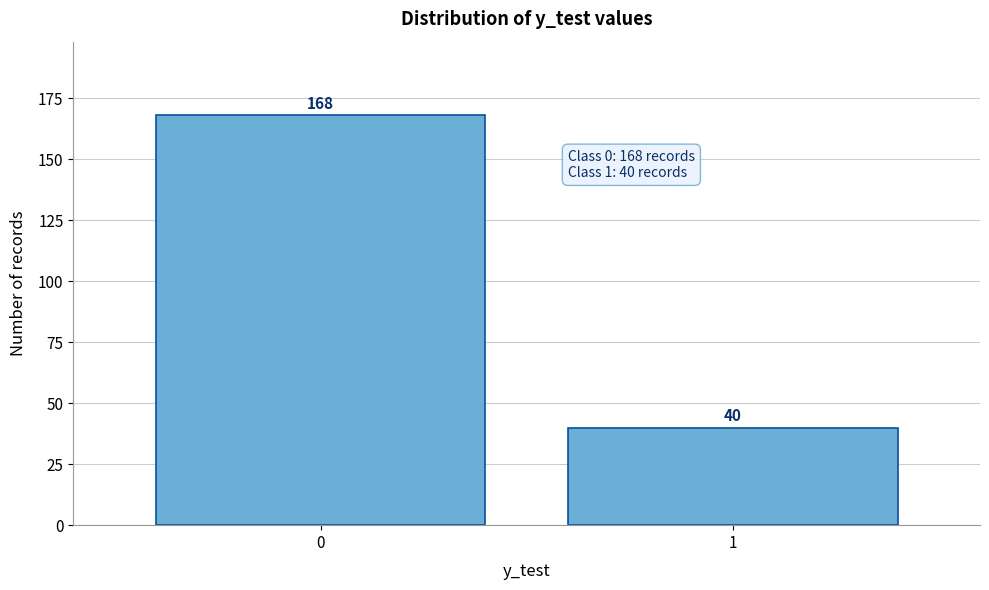

Reading left to right, extract all data points from this chart.

0=168	1=40